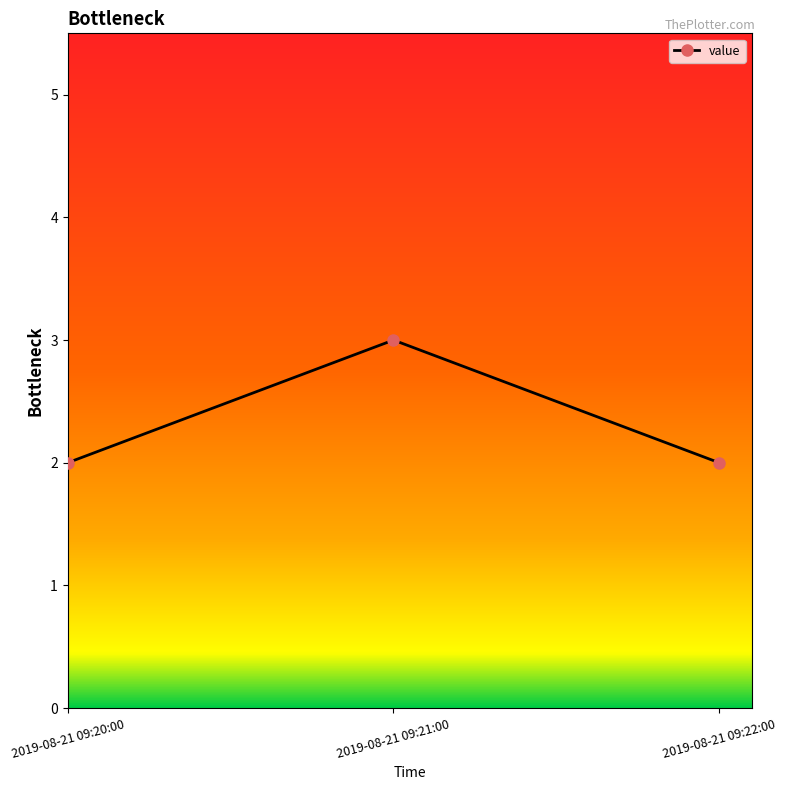

True or false: the data shows 1 at 2019-08-21 09:22:00.

False